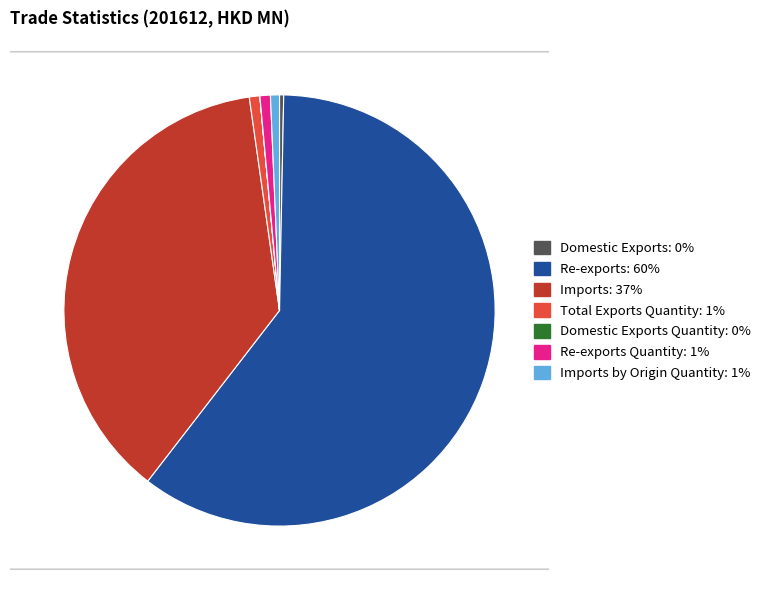

Is there any slice that represents more than half of the pie?

Yes